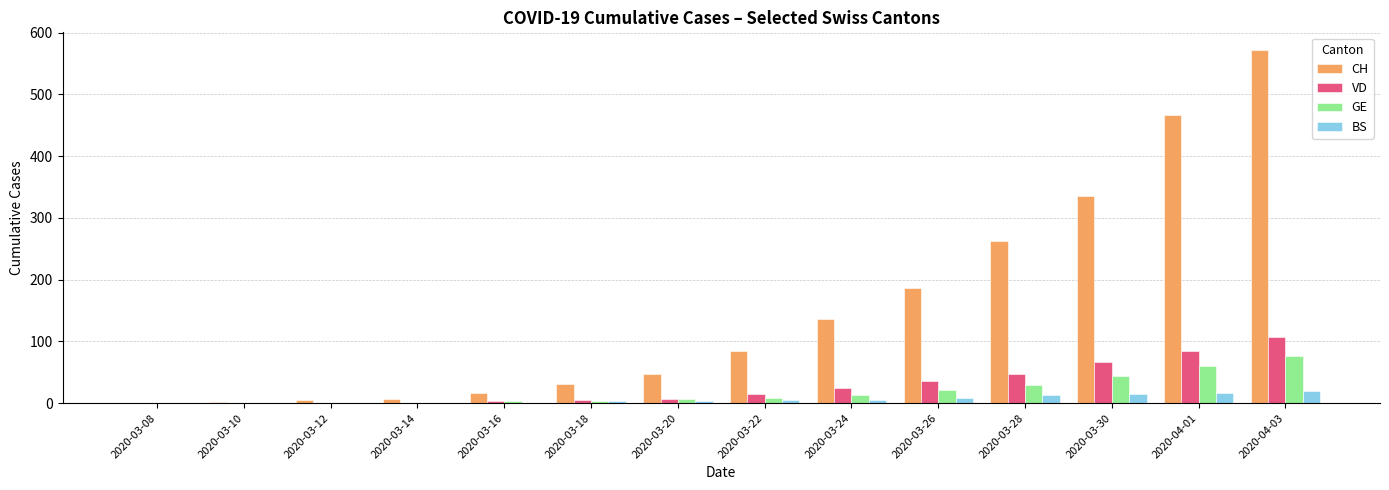

True or false: VD has a value of 36 at 2020-03-26.

True